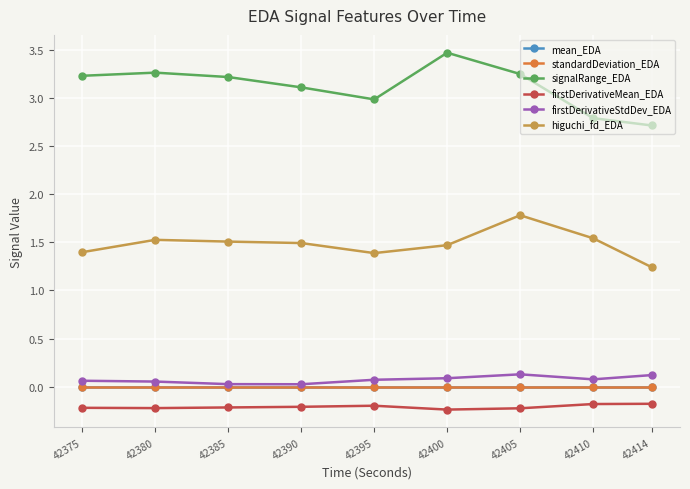

True or false: signalRange_EDA and standardDeviation_EDA intersect in this chart.

False